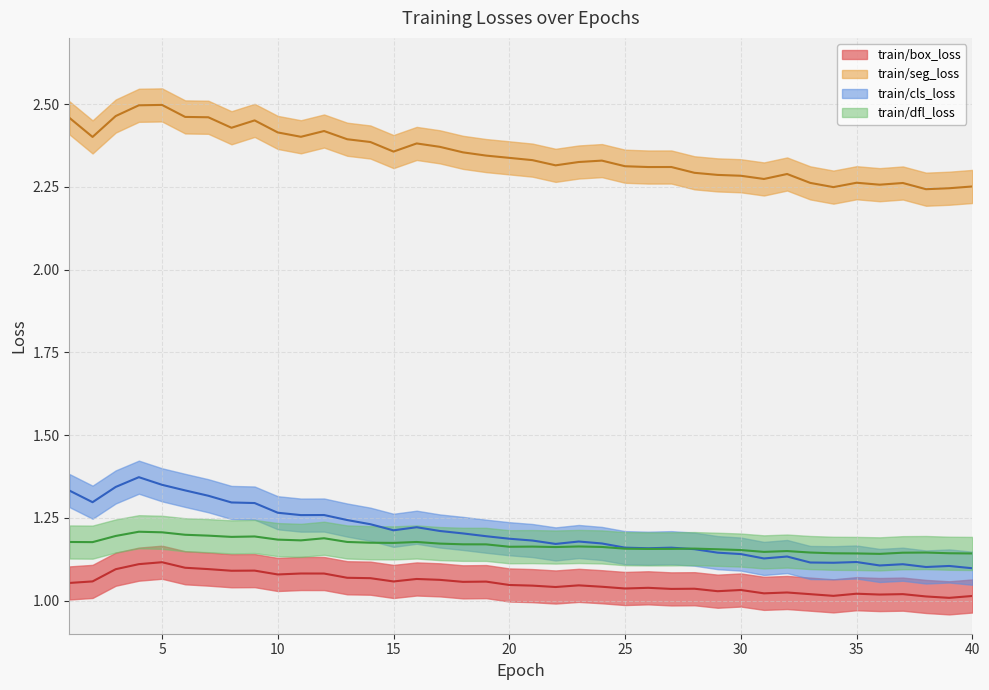

True or false: train/box_loss and train/cls_loss cross at least once.

False